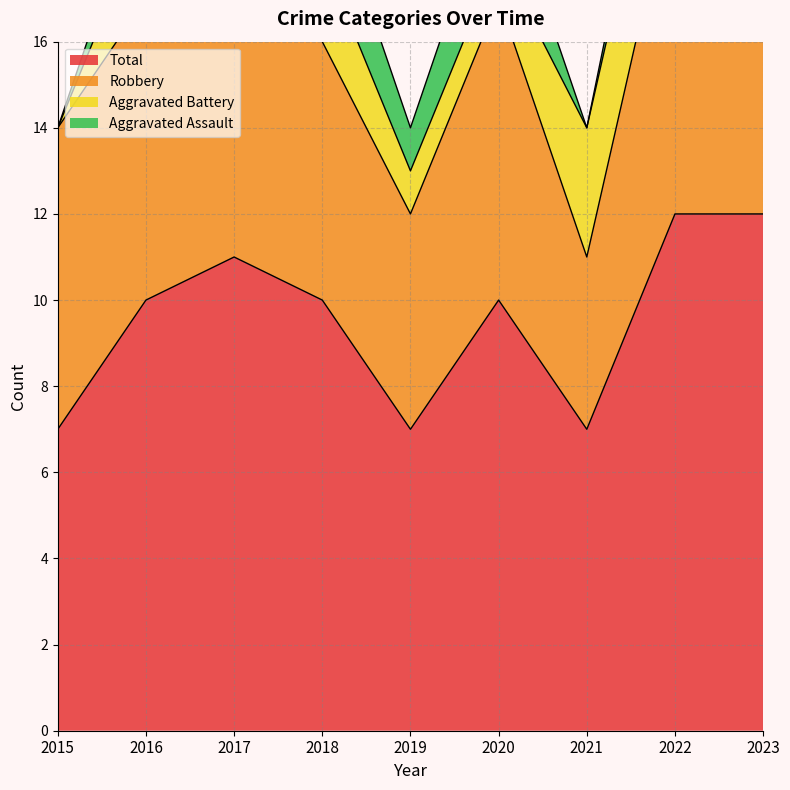

Rank the series by their maximum value, from lowest to highest.

Aggravated Assault, Aggravated Battery, Robbery, Total